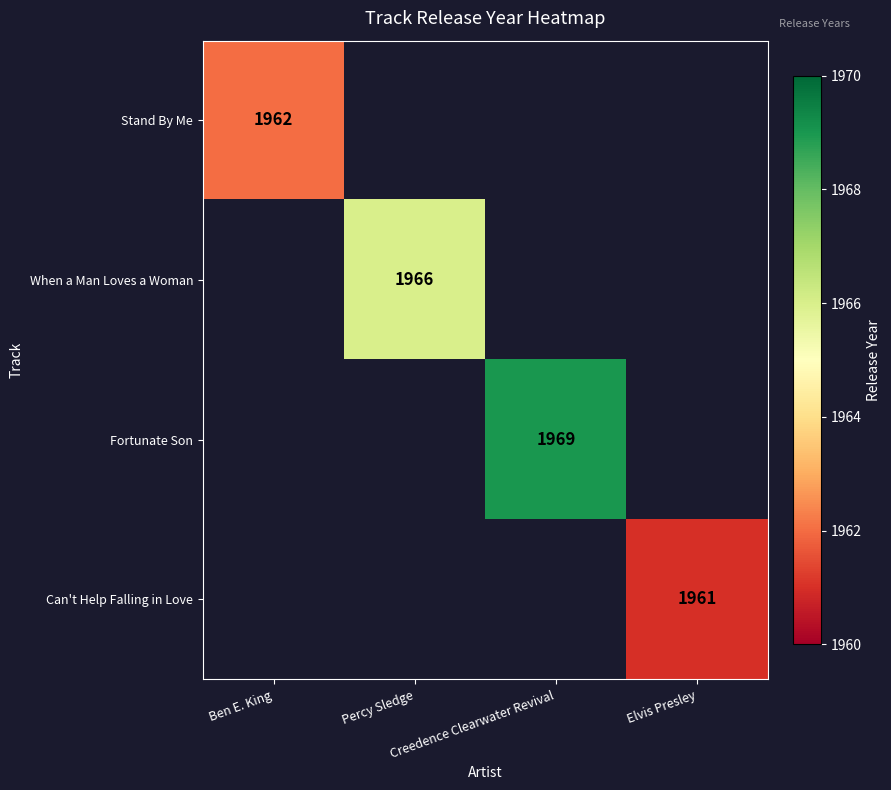

Count the number of categories in the chart.

4